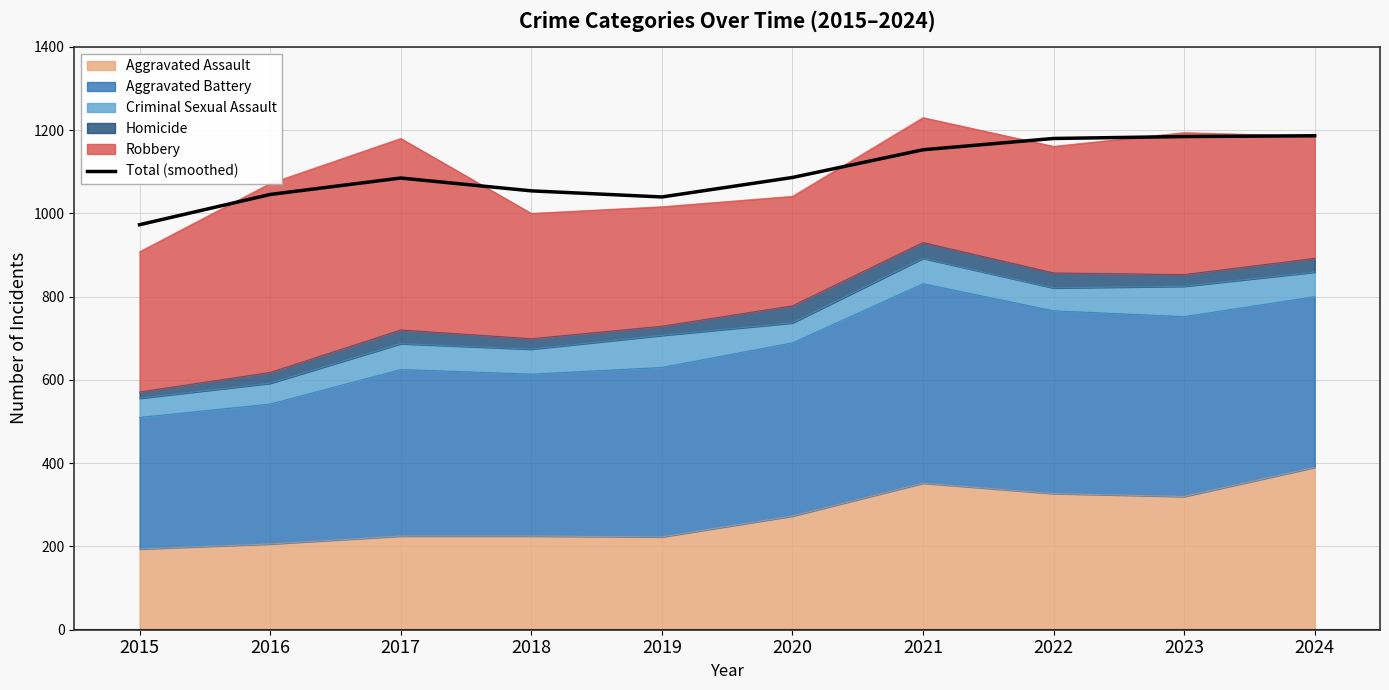

Reading left to right, list all the values displayed in this chart.

972.9	1045.5	1084.9	1054.1	1039.5	1086.3	1152.8	1179.9	1184.6	1186.4